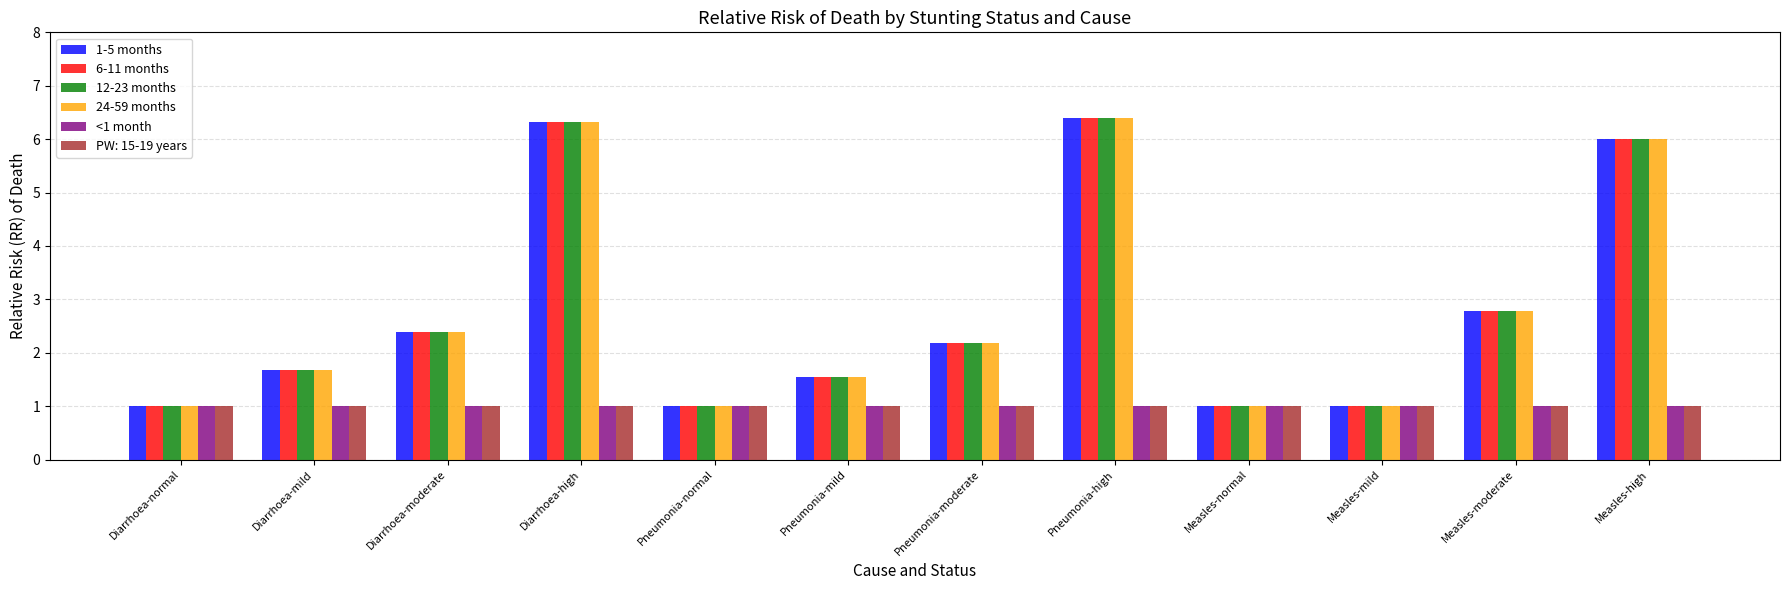

What is the total value across all series at Pneumonia-high?

27.6